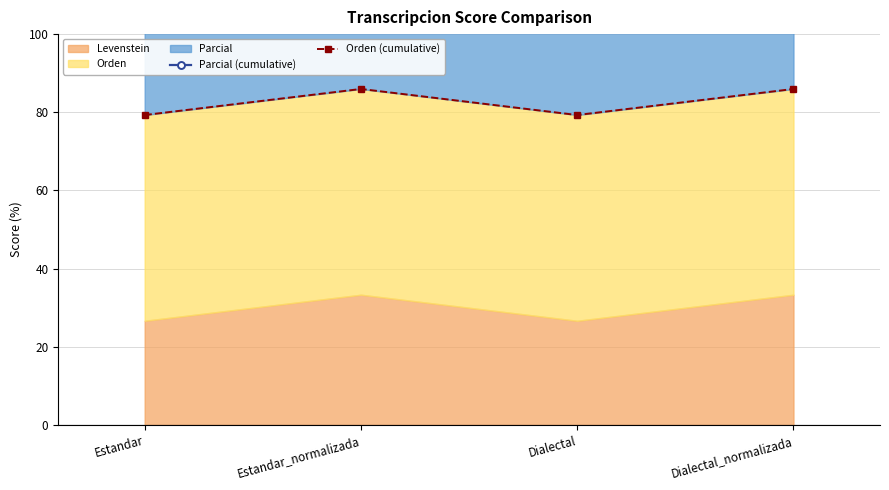

Which series has the largest total across all categories?

Parcial (cumulative)